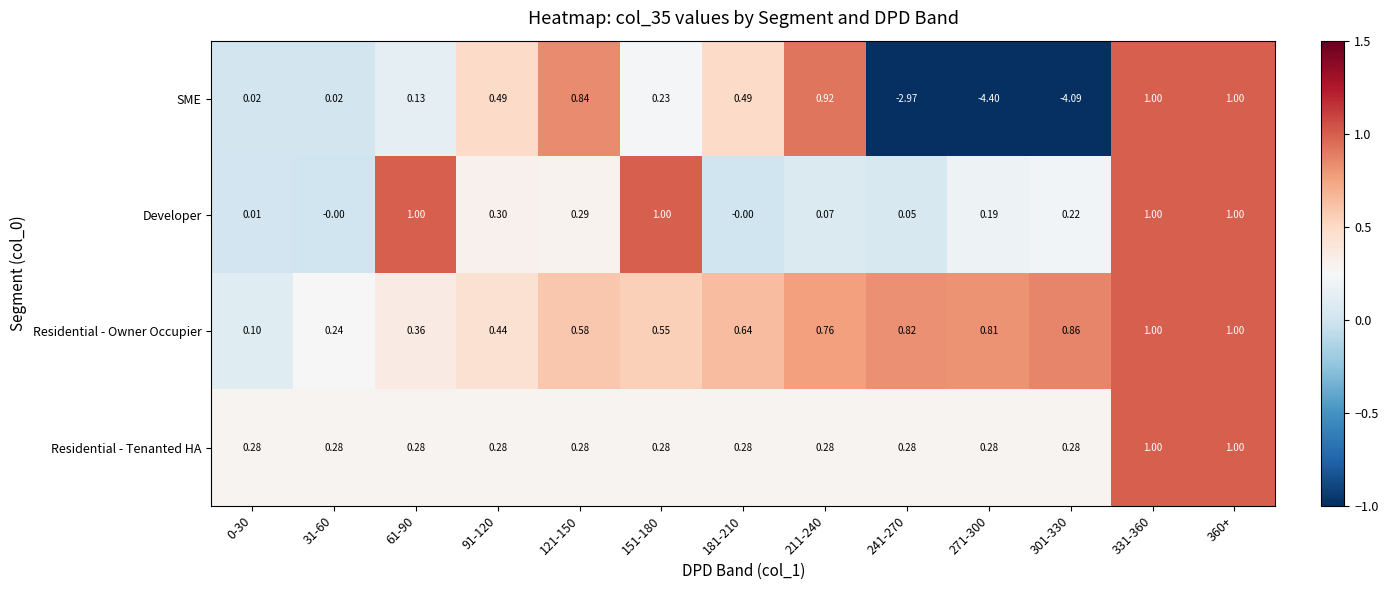

Is the value of Residential - Owner Occupier at 121-150 greater than the value of SME at 0-30?

Yes